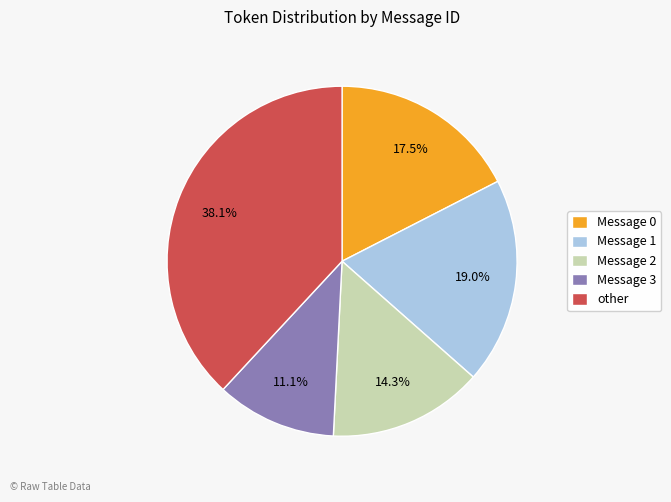

Count the number of slices in the pie.

5